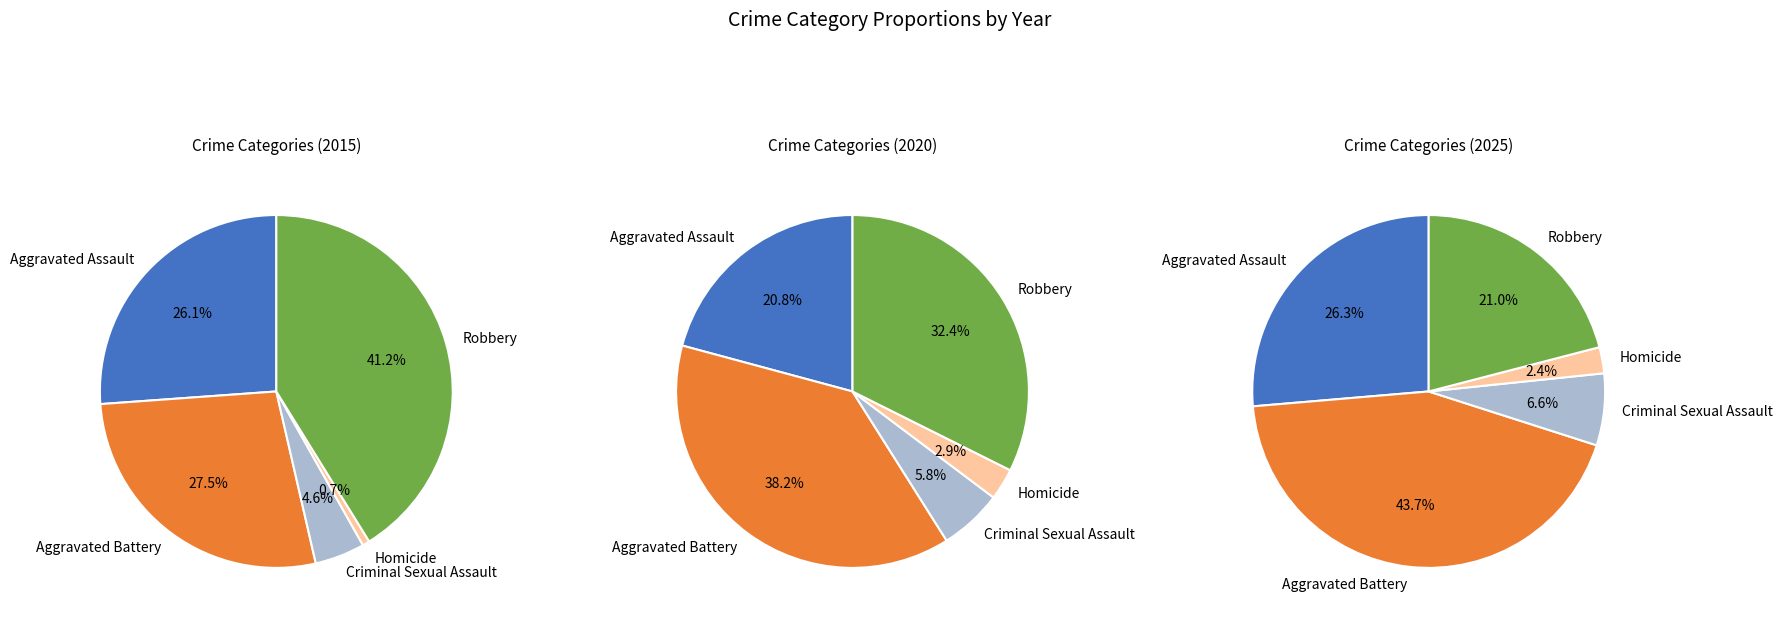

Which category has the biggest portion of the pie?

Aggravated Battery